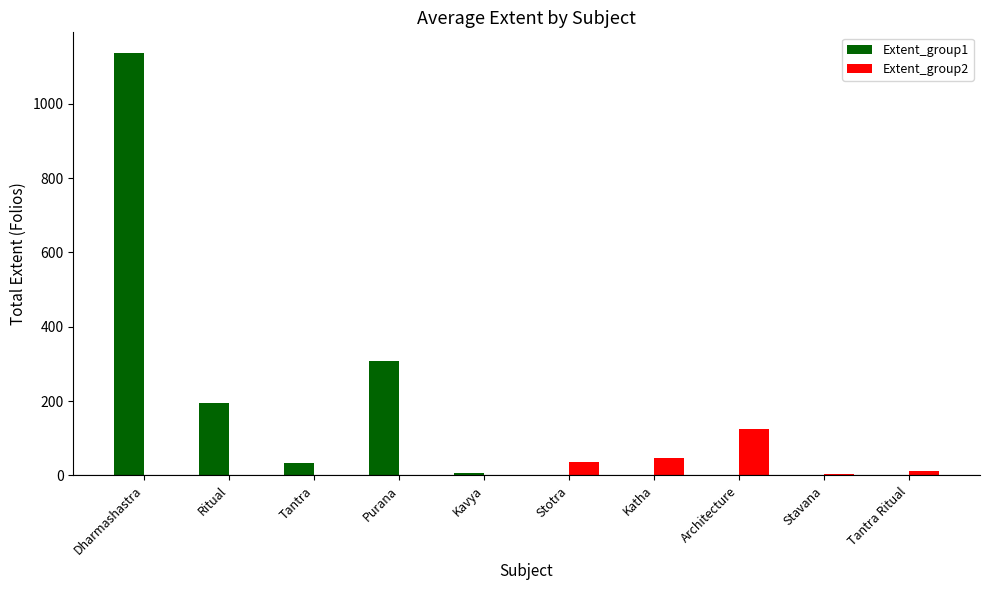

At which label does Extent_group2 reach its peak?

Architecture